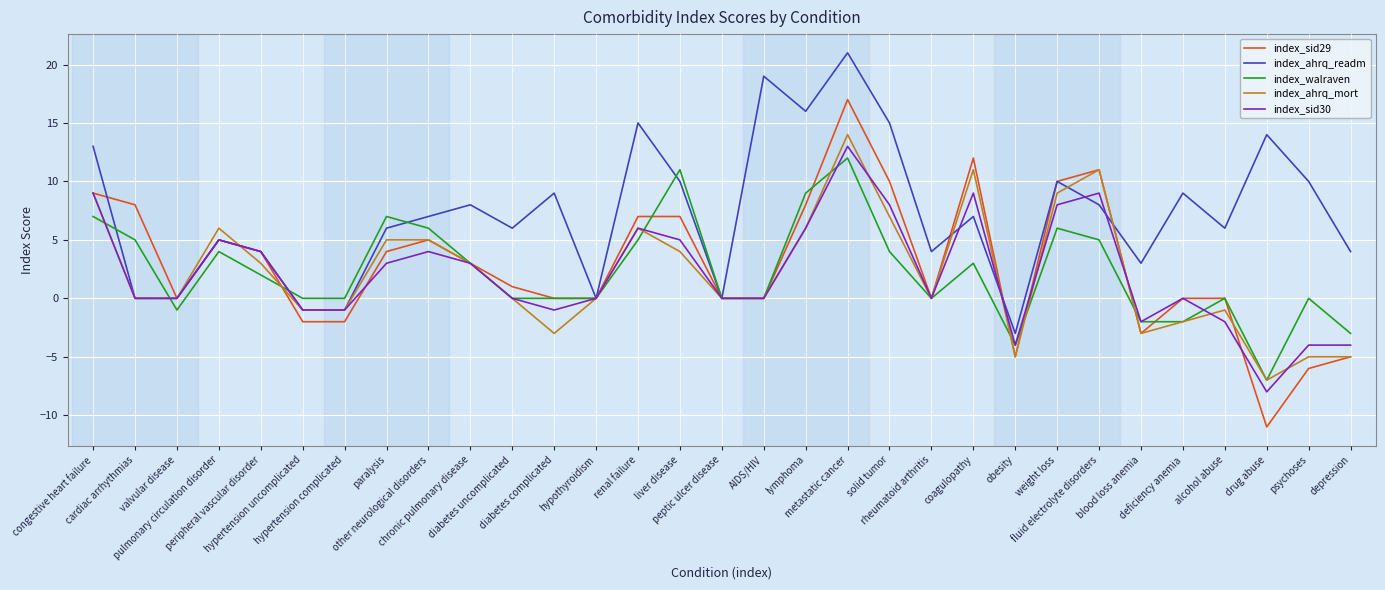

How many lines are shown in the chart?

5